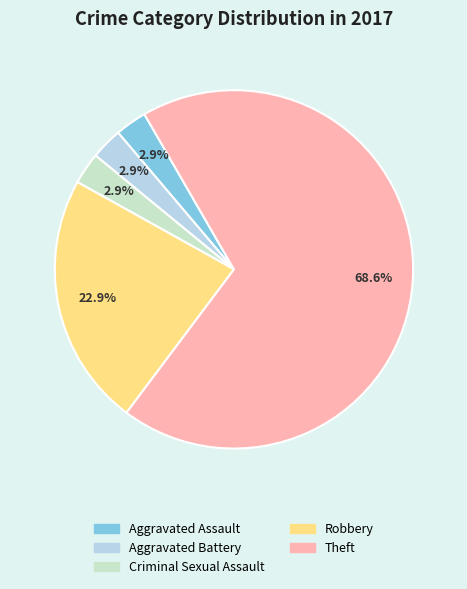

To the nearest percent, what is the combined percentage of Criminal Sexual Assault and Aggravated Assault?

6%